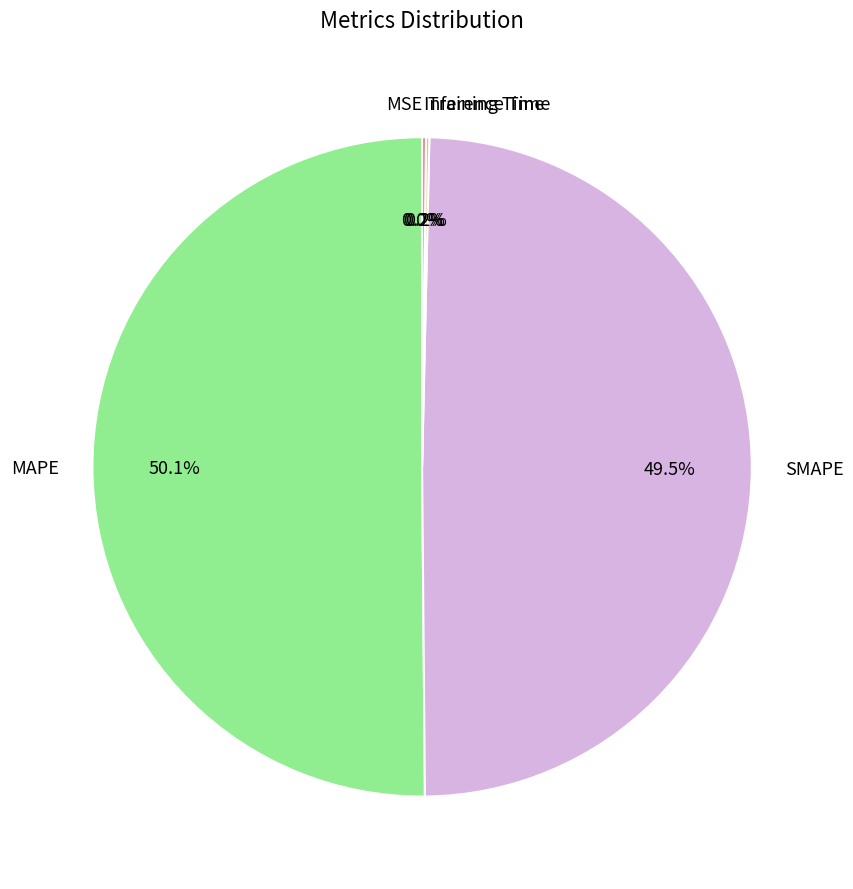

Which slice is the largest?

MAPE